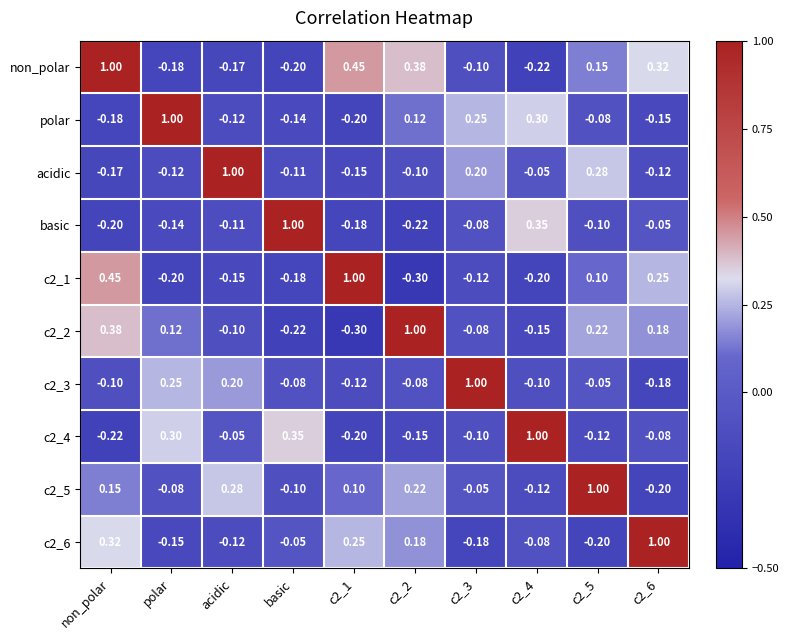

Count the number of categories in the chart.

10